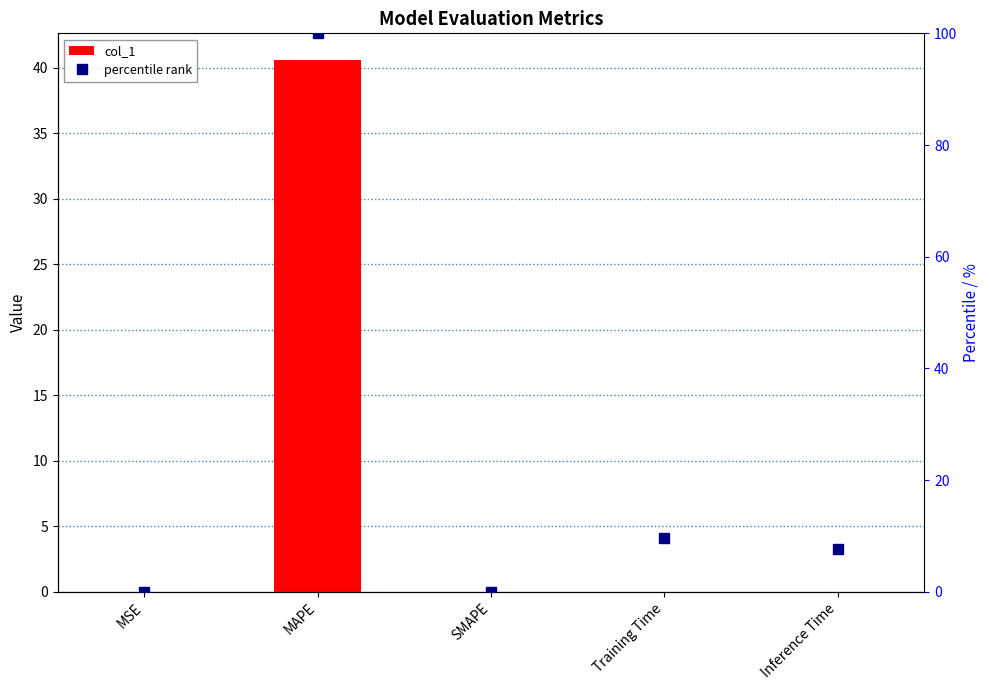

True or false: col_1 has a value of 0.0 at MSE.

True